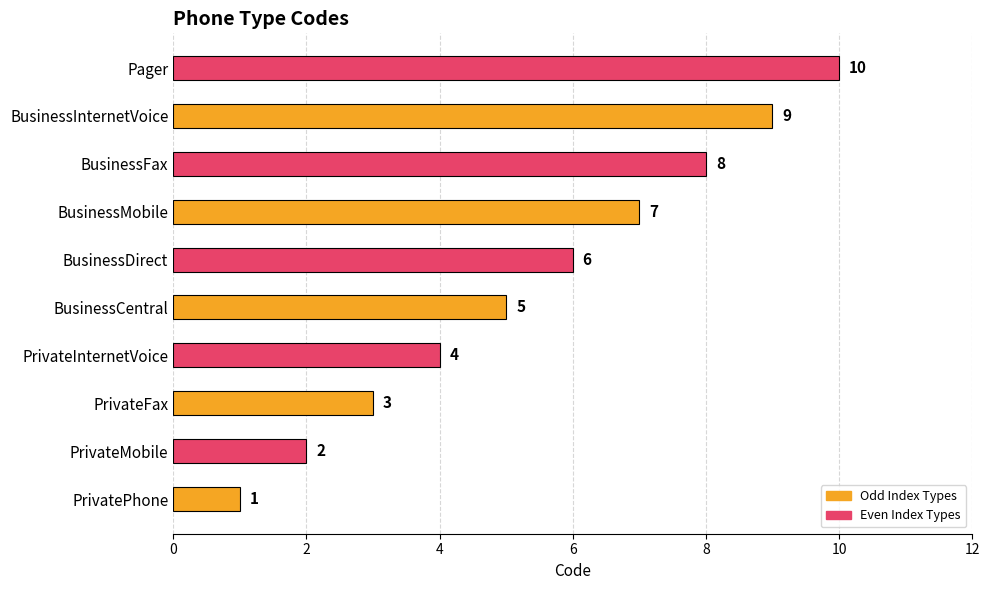

Approximately how many times larger is the value at BusinessInternetVoice compared to PrivateFax?

3.0